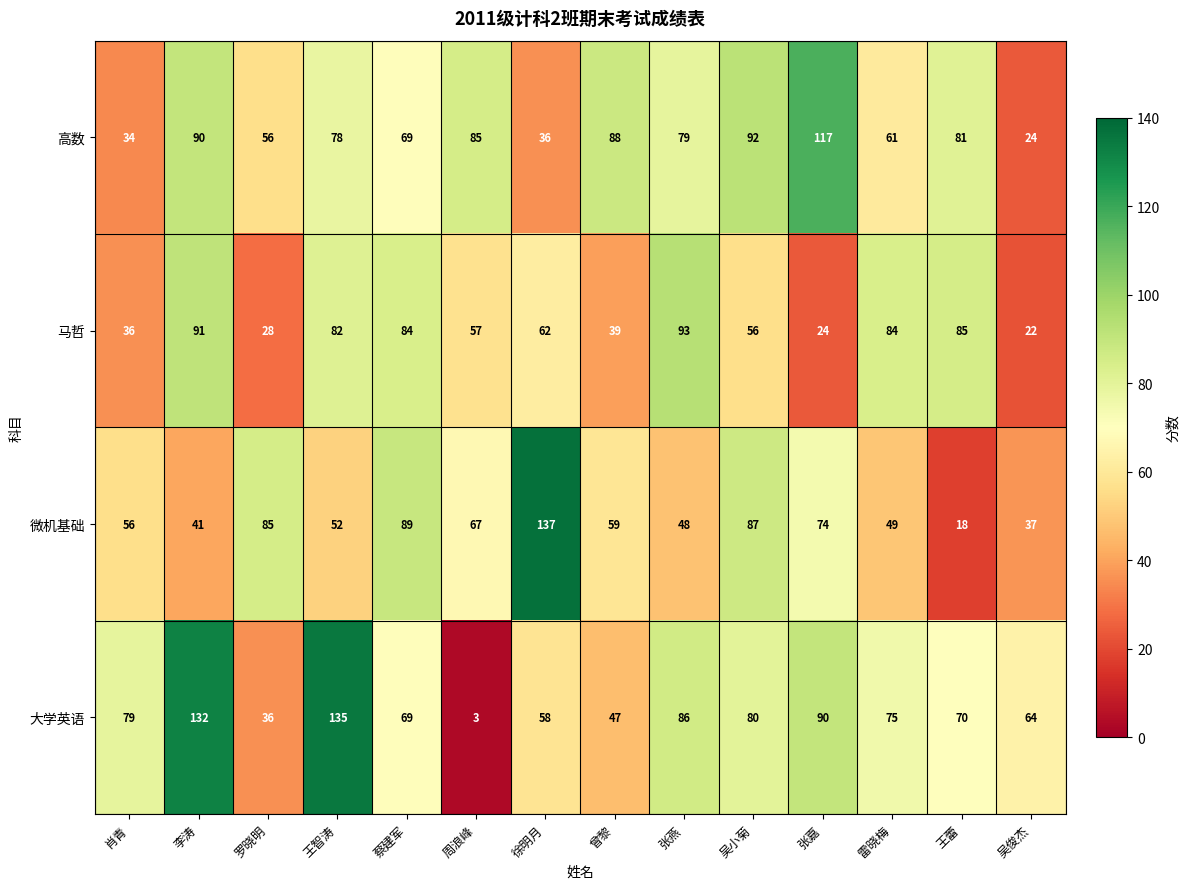

Between 李涛 and 吴俊杰, which series saw the biggest shift?

马哲